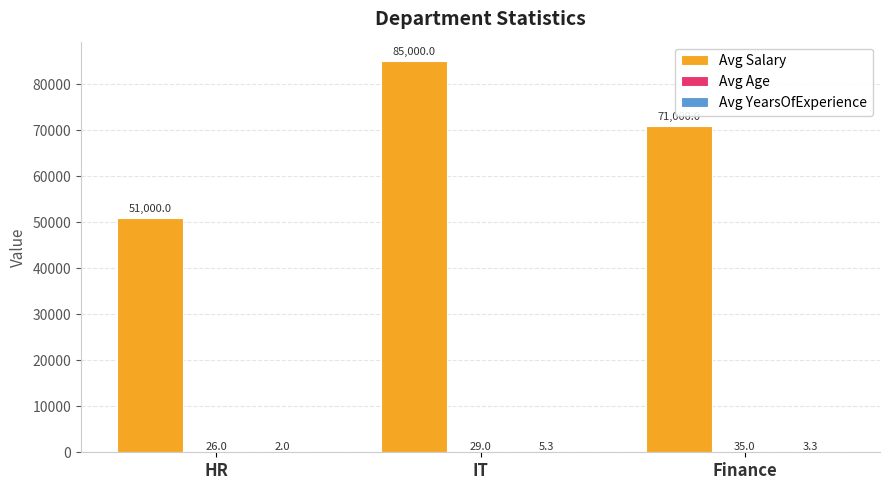

The value of Avg Salary at Finance is 108929.6. True or false?

False